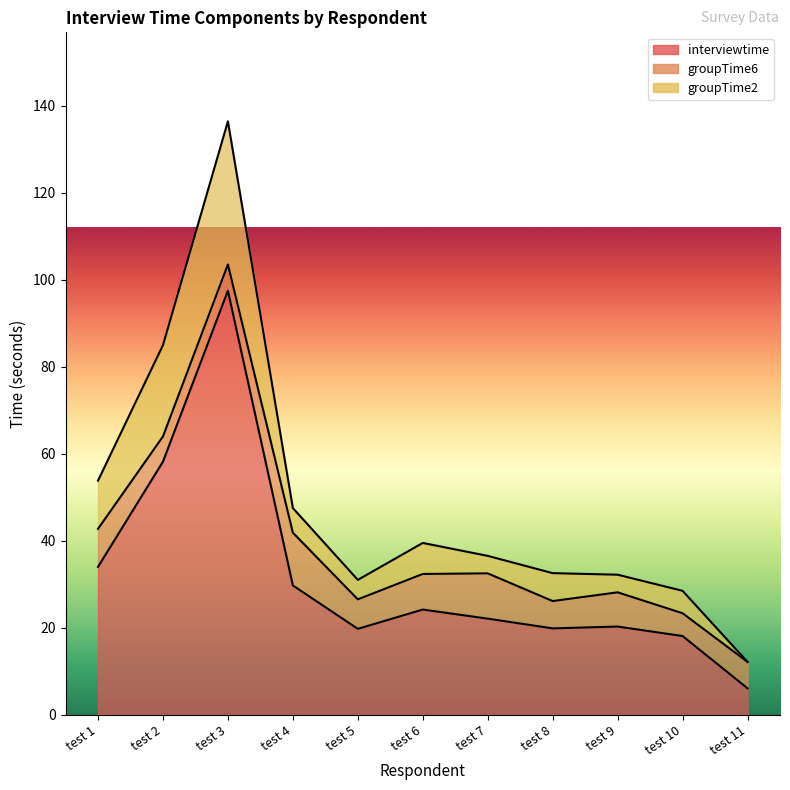

At which label does groupTime2 reach its peak?

test 3